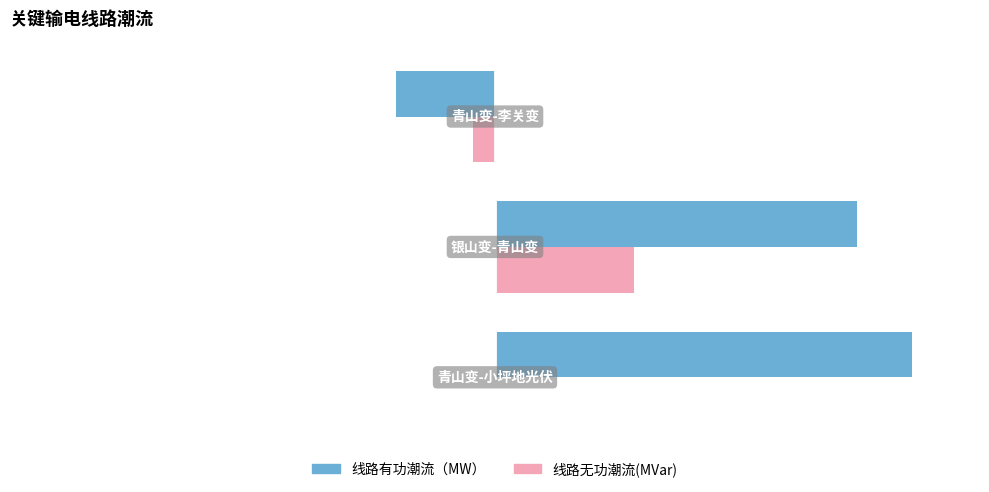

Which series has the largest total across all categories?

线路有功潮流（MW）